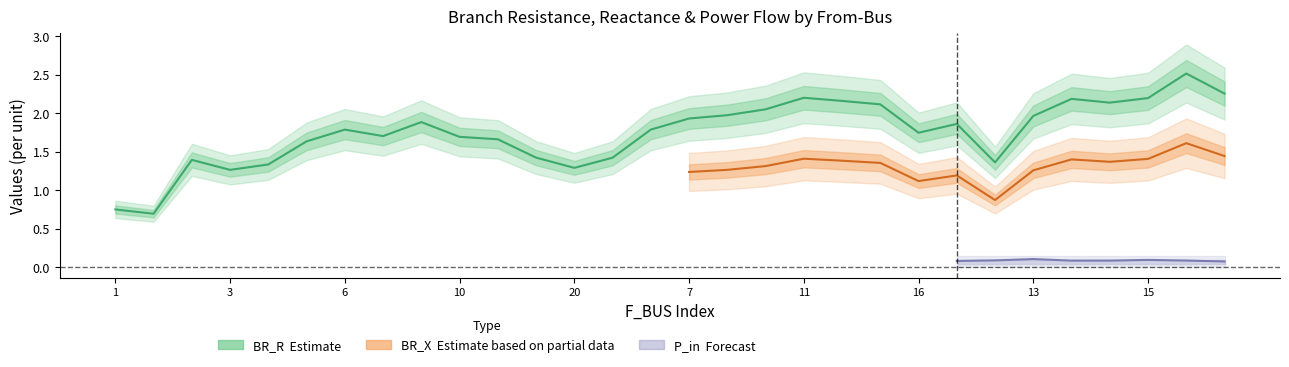

Which category has the lowest value in the P_in series?

19